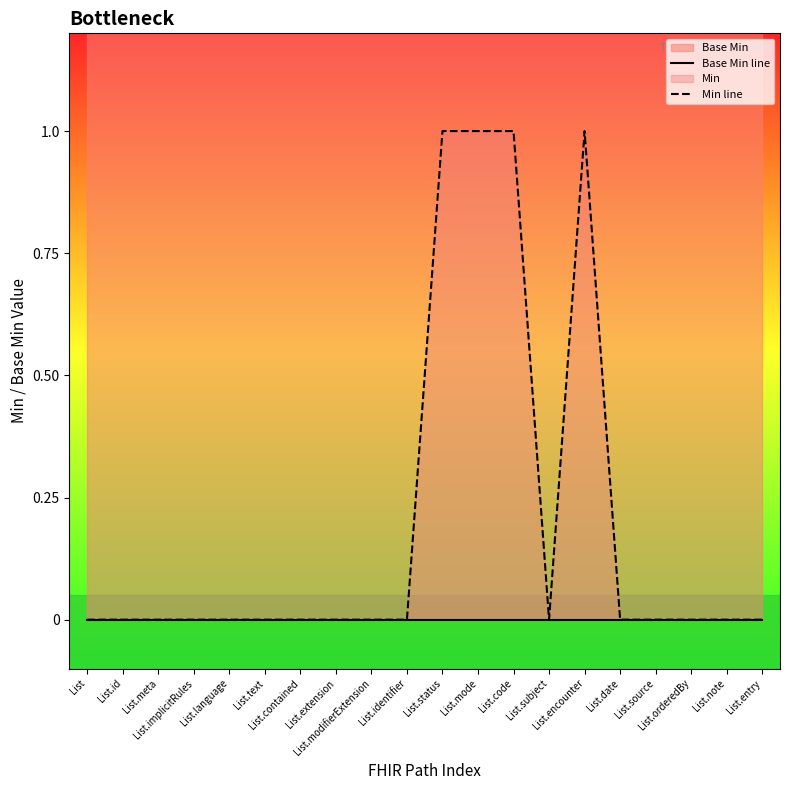

At which label is Min line closest to 0?

List